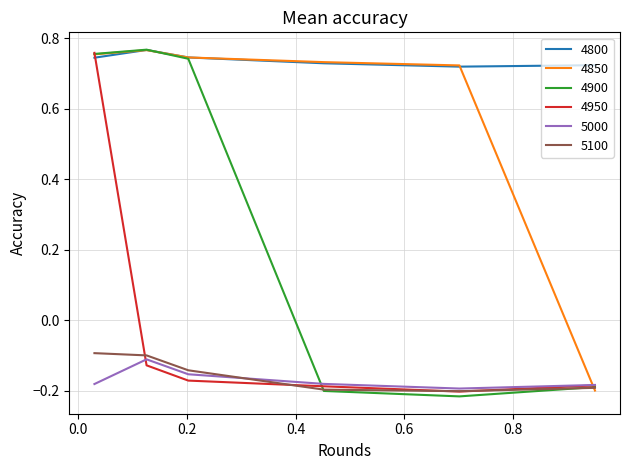

At how many categories does at least one series exceed 0?

6